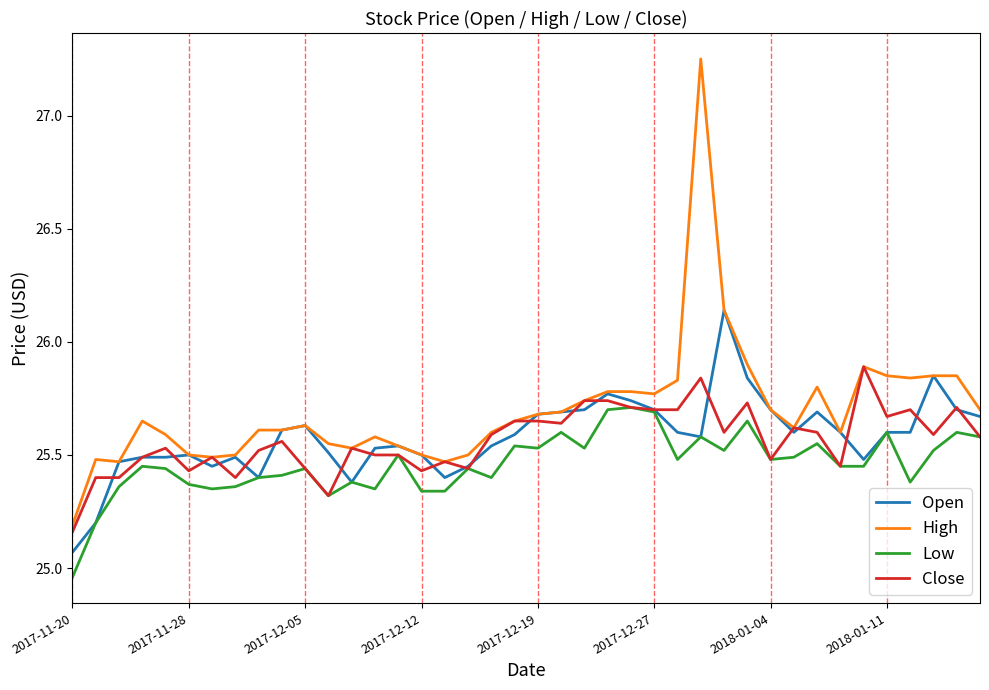

Which series has the largest total across all categories?

High